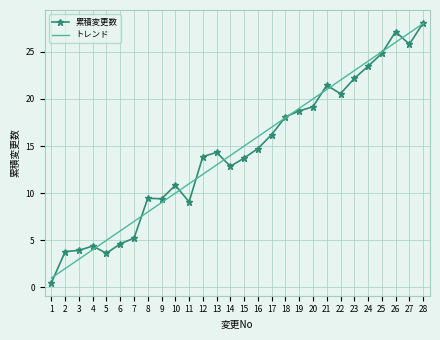

What is the difference between the second highest and minimum values in the トレンド series?

26.0